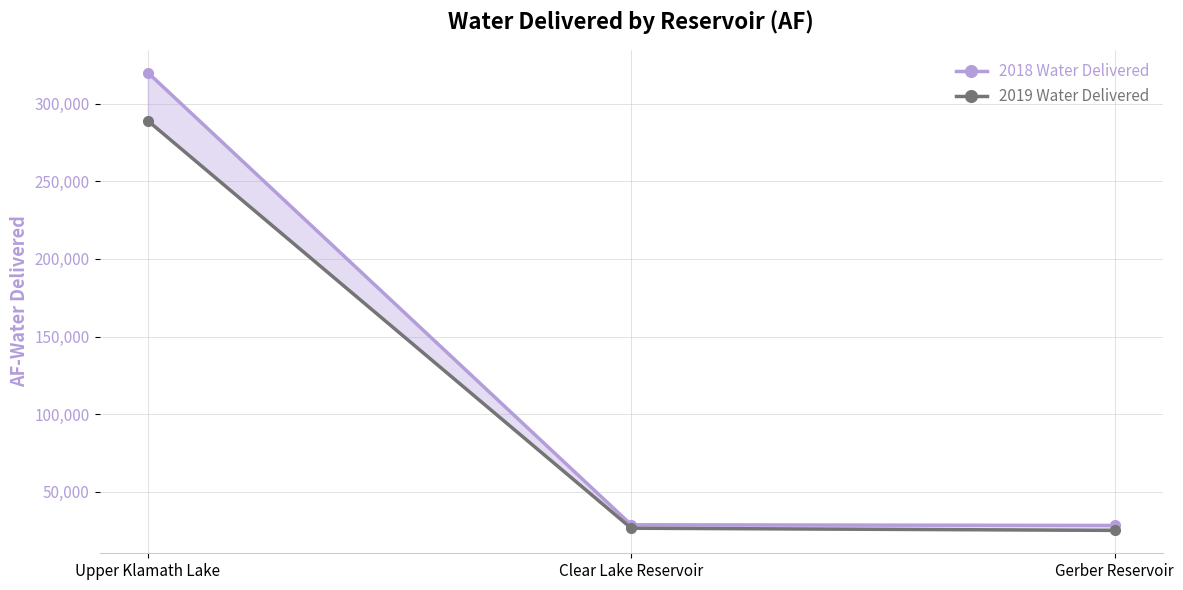

Reading left to right, list all the values displayed in this chart.

2018 Water Delivered: 320007	28803	28398
2019 Water Delivered: 289000	26600	25200